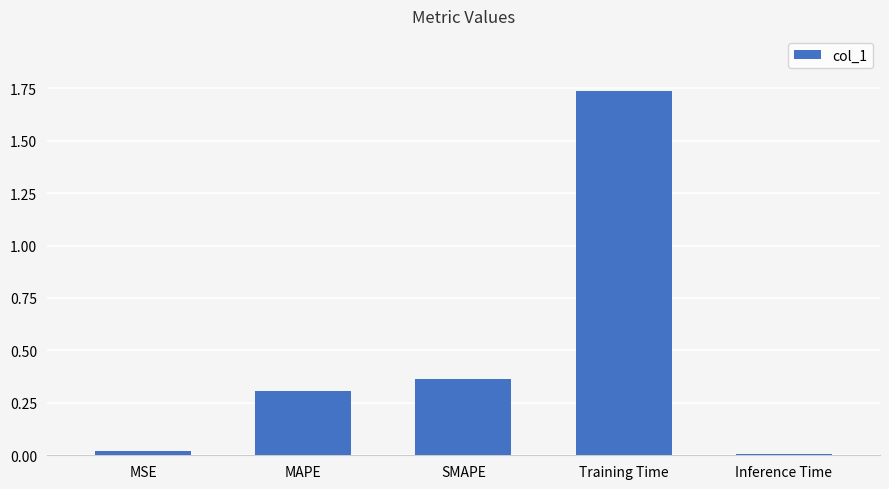

What position from the left is MAPE?

2